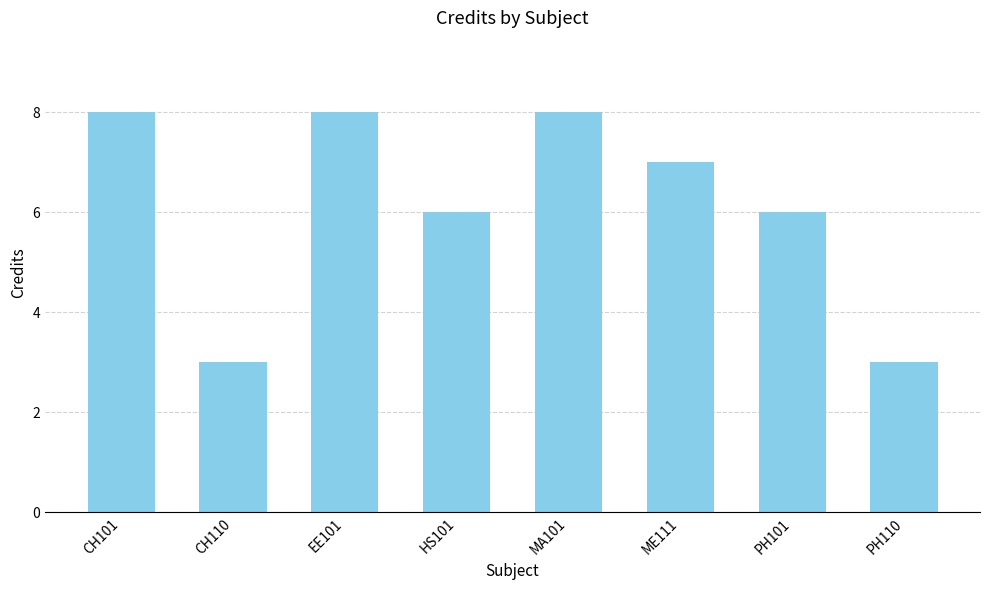

What is the ratio of the value at HS101 to the value at CH110?

2.0